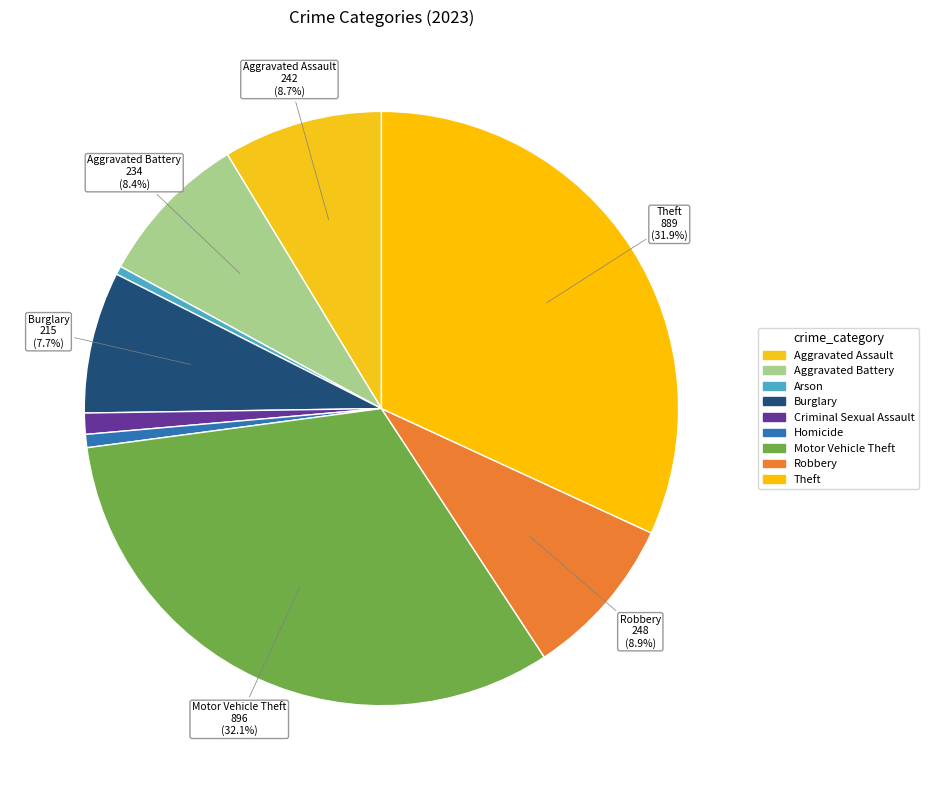

What portion of the pie excludes Robbery?

91.1%